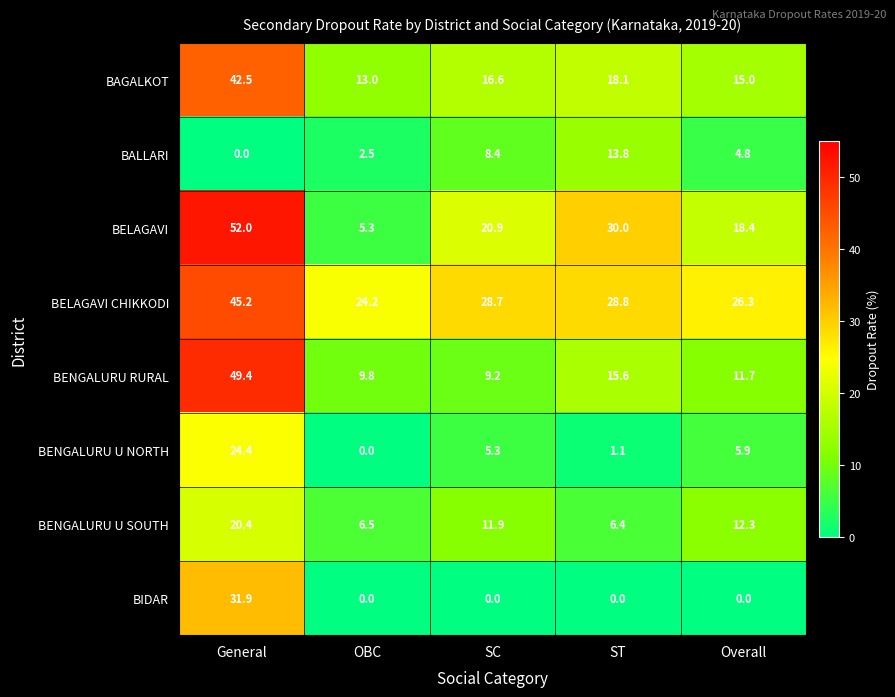

The BENGALURU U SOUTH series shows 20.4 at General. True or false?

True